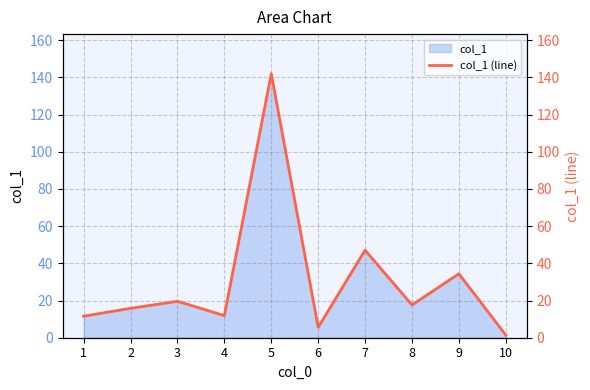

How many interior local peaks (higher than both neighbors) does the data have?

4